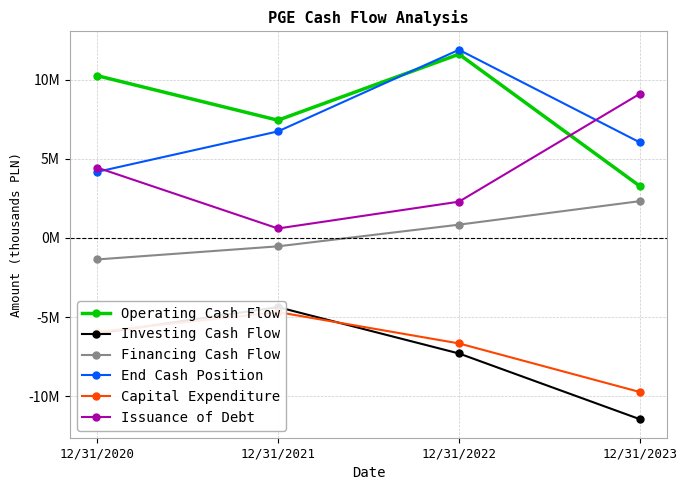

The Issuance of Debt series shows 2293000 at 12/31/2022. True or false?

True